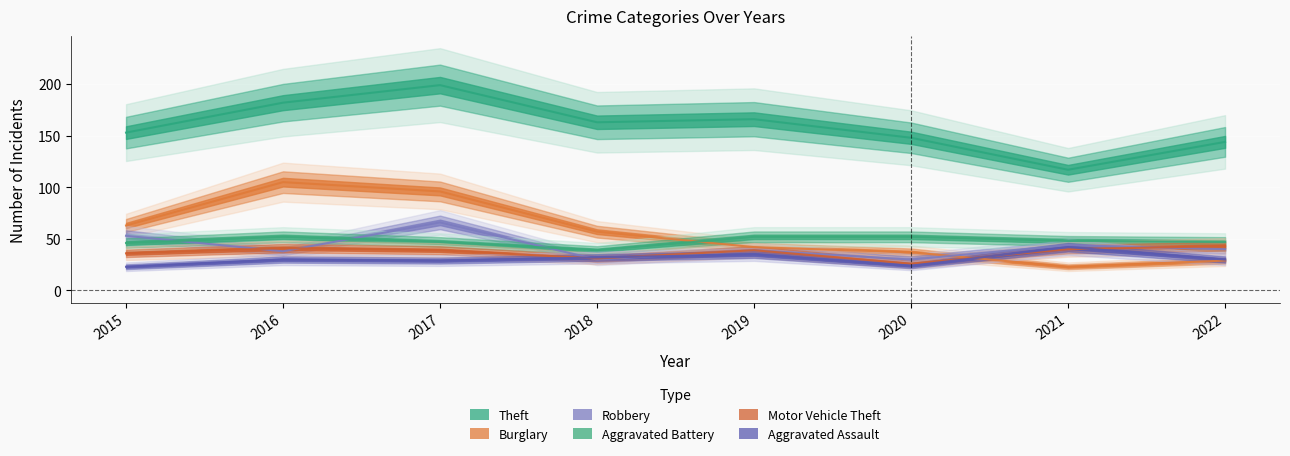

Which series has the largest total across all categories?

Theft